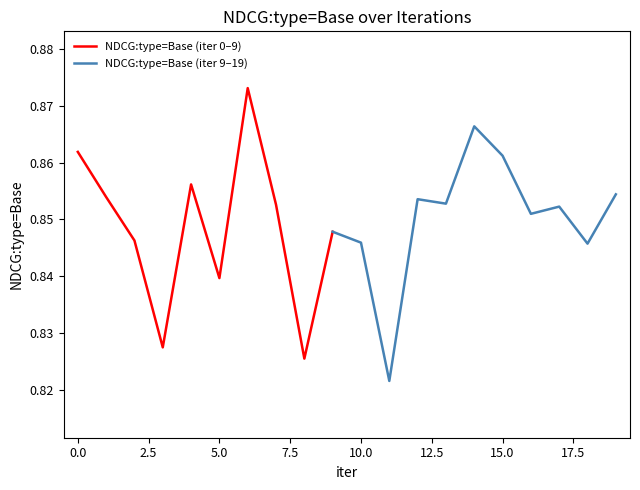

How many interior local valleys (lower than both neighbors) does the data have?

7